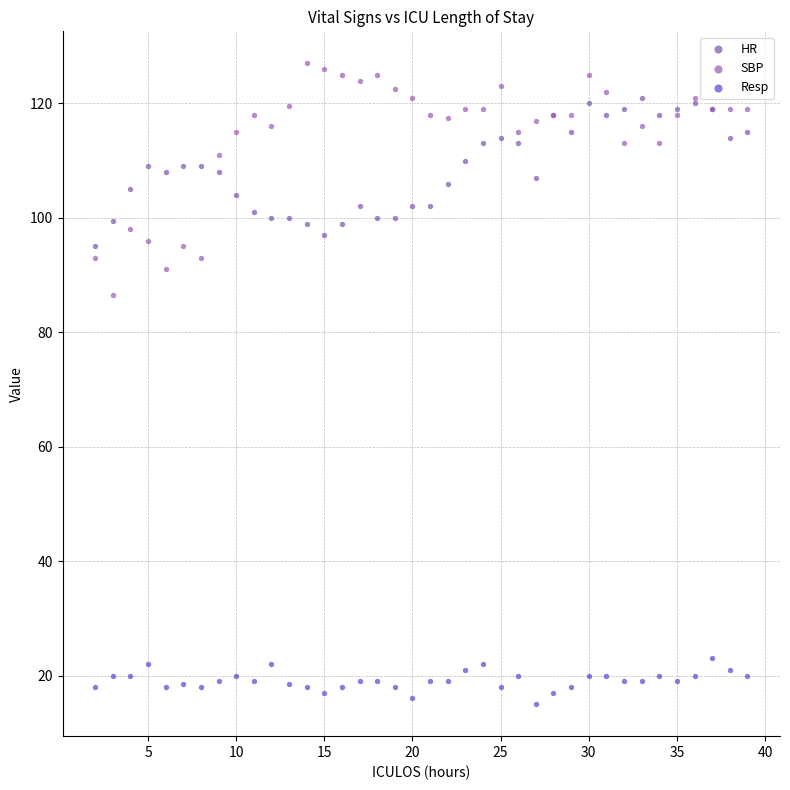

Across all series, what Y value is closest to 71?

86.5